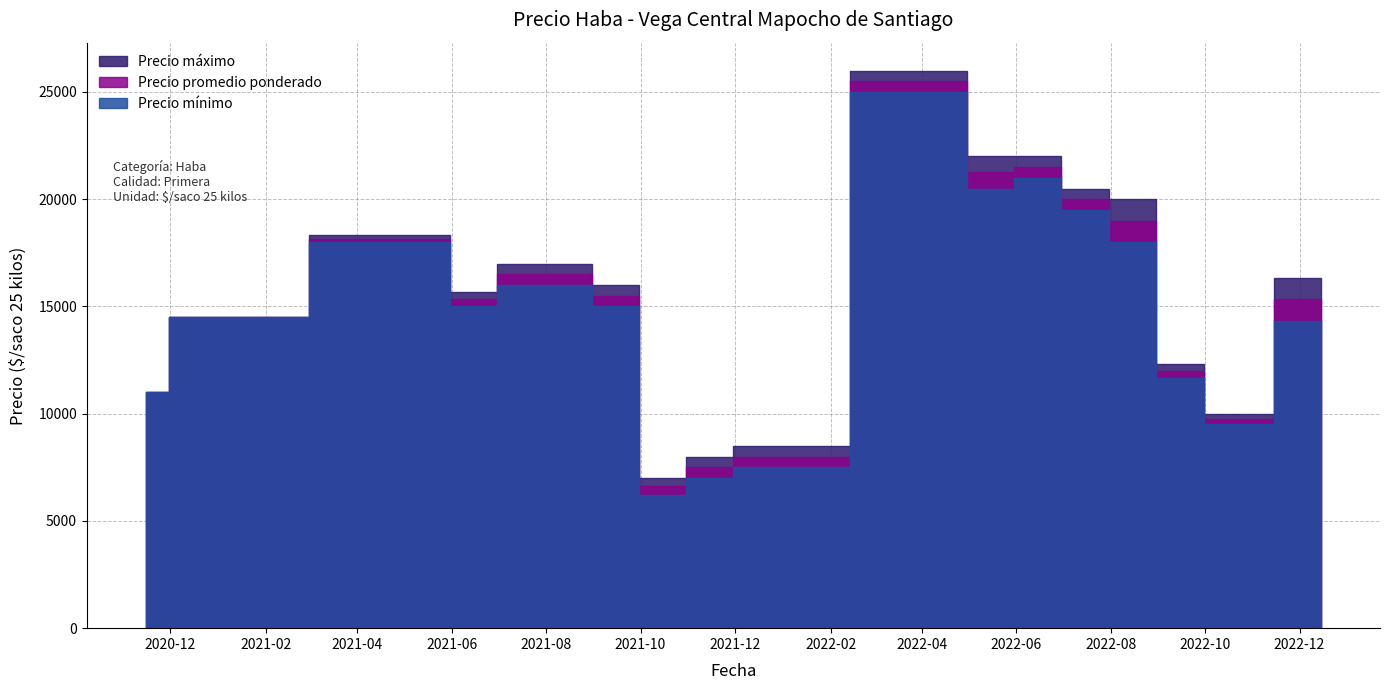

What is the sum of all Precio promedio ponderado values?

566046